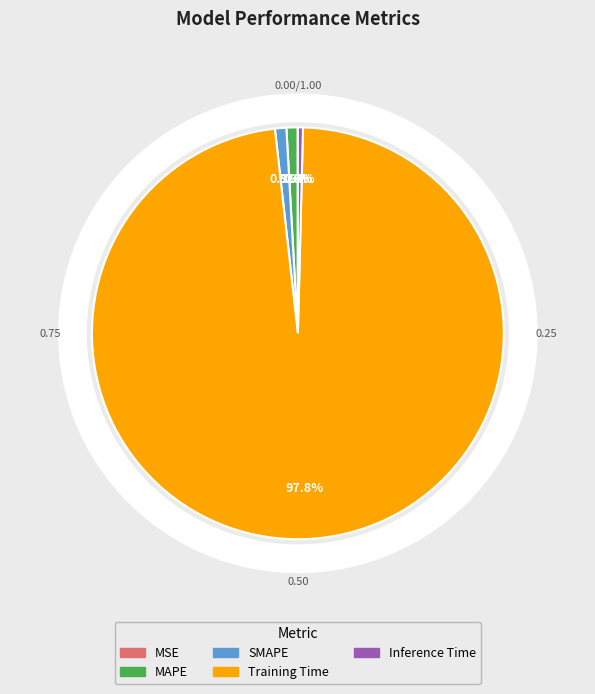

To the nearest percent, what is the combined percentage of Inference Time and SMAPE?

1%